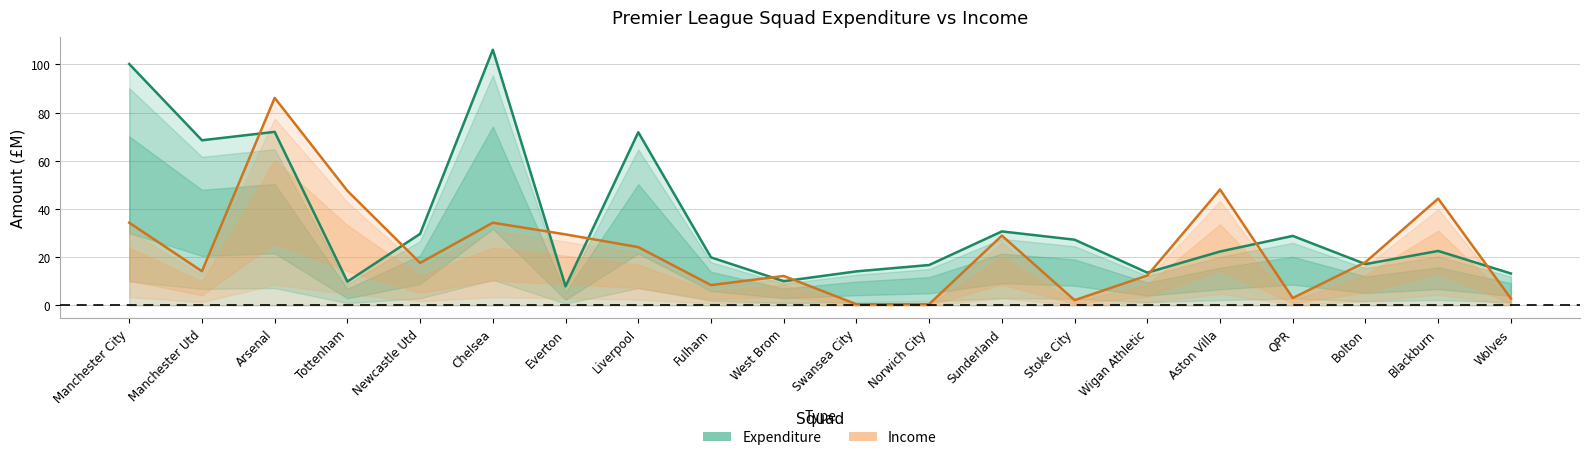

What is the label of the 20th point from the left?

Wolves